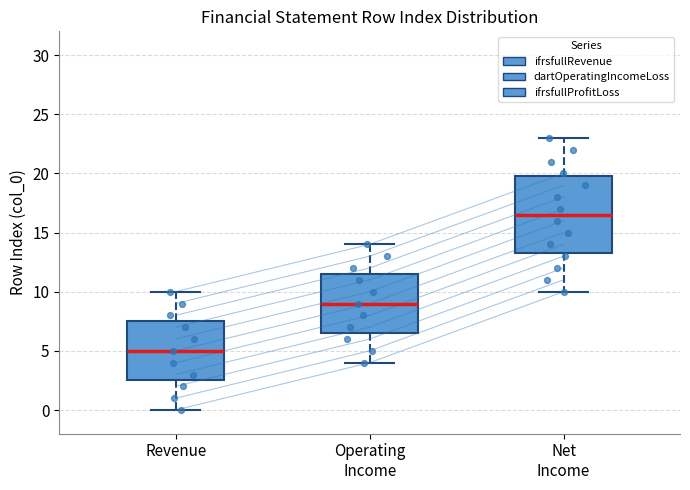

Which box has the highest median line?

Net Income